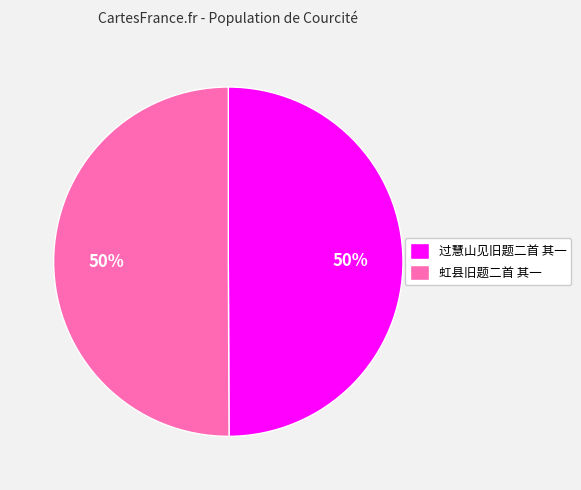

Combined, do 虹县旧题二首 其一 and 过慧山见旧题二首 其一 account for over 50%?

Yes